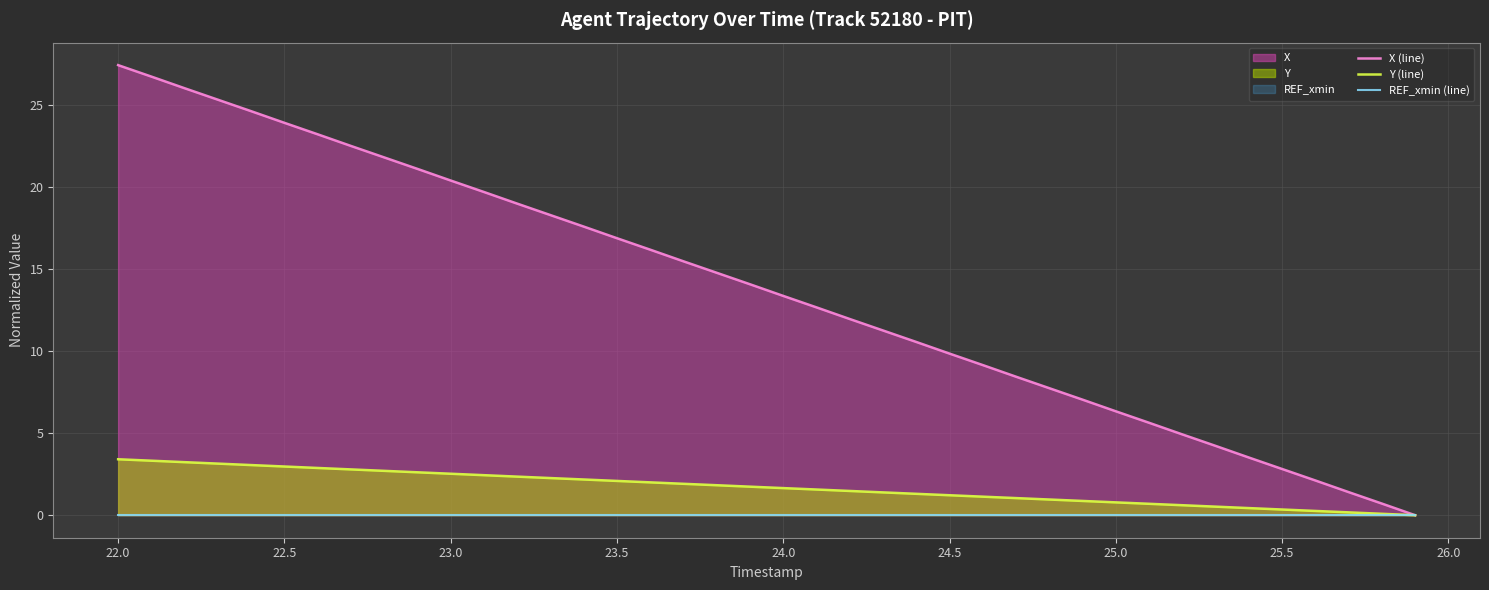

The Y (line) series shows 1.7 at 22.0. True or false?

False